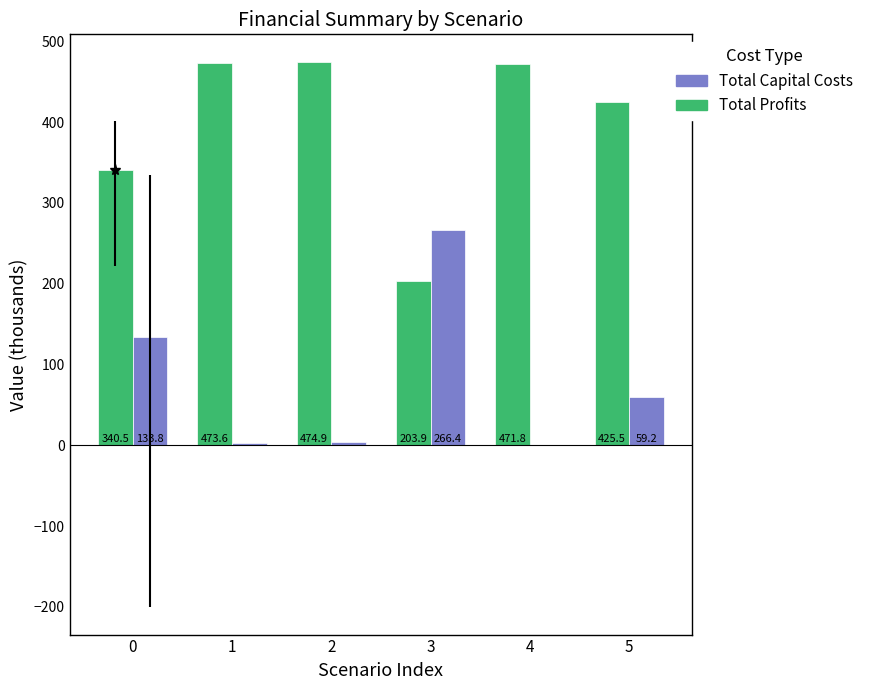

Which category has the highest value in the Total Profits series?

2